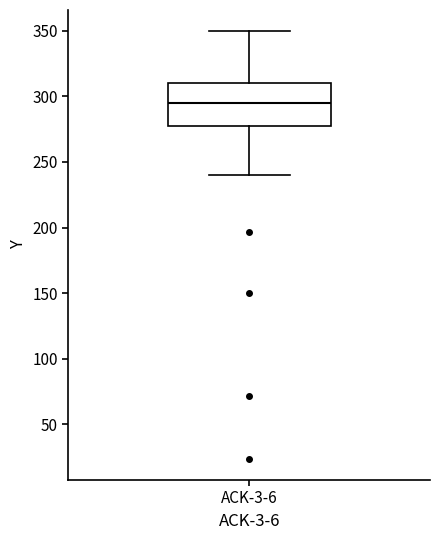

Read this box plot against the y-axis: the position of the median line, the range covered by the box, and the ends of both whiskers. The values are not printed on the chart, so give them approximately, as read against the axis.

median 295, box 275 to 310, whiskers 240 to 350